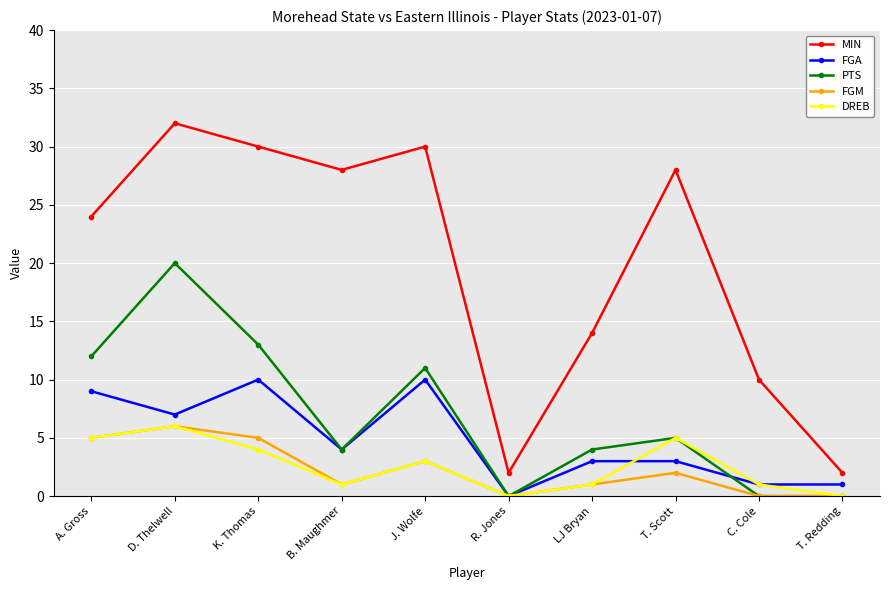

Reading left to right, transcribe all the data shown in this chart.

MIN: A. Gross=24	D. Thelwell=32	K. Thomas=30	B. Maughmer=28	J. Wolfe=30	R. Jones=2	LJ Bryan=14	T. Scott=28	C. Cole=10	T. Redding=2
FGA: A. Gross=9	D. Thelwell=7	K. Thomas=10	B. Maughmer=4	J. Wolfe=10	R. Jones=0	LJ Bryan=3	T. Scott=3	C. Cole=1	T. Redding=1
PTS: A. Gross=12	D. Thelwell=20	K. Thomas=13	B. Maughmer=4	J. Wolfe=11	R. Jones=0	LJ Bryan=4	T. Scott=5	C. Cole=0	T. Redding=0
FGM: A. Gross=5	D. Thelwell=6	K. Thomas=5	B. Maughmer=1	J. Wolfe=3	R. Jones=0	LJ Bryan=1	T. Scott=2	C. Cole=0	T. Redding=0
DREB: A. Gross=5	D. Thelwell=6	K. Thomas=4	B. Maughmer=1	J. Wolfe=3	R. Jones=0	LJ Bryan=1	T. Scott=5	C. Cole=1	T. Redding=0